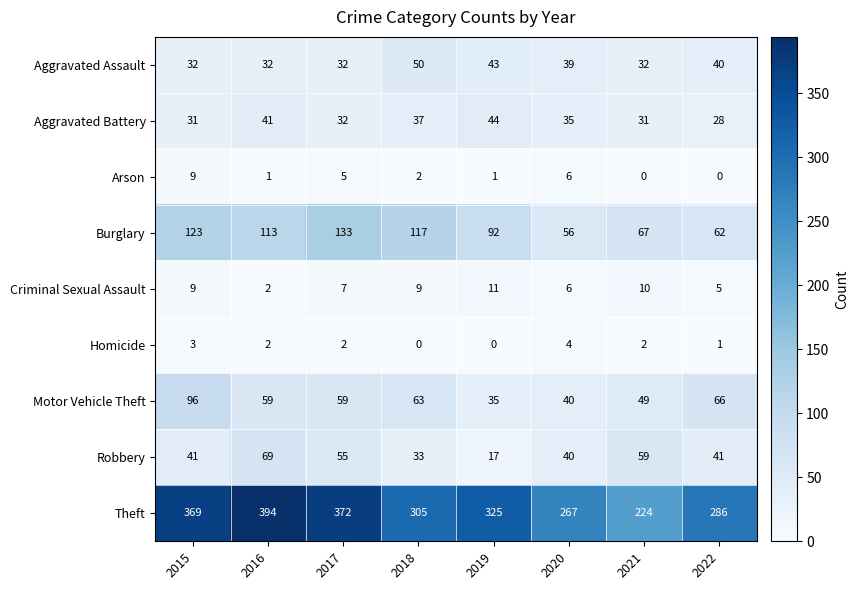

Count the number of data series in this chart.

9